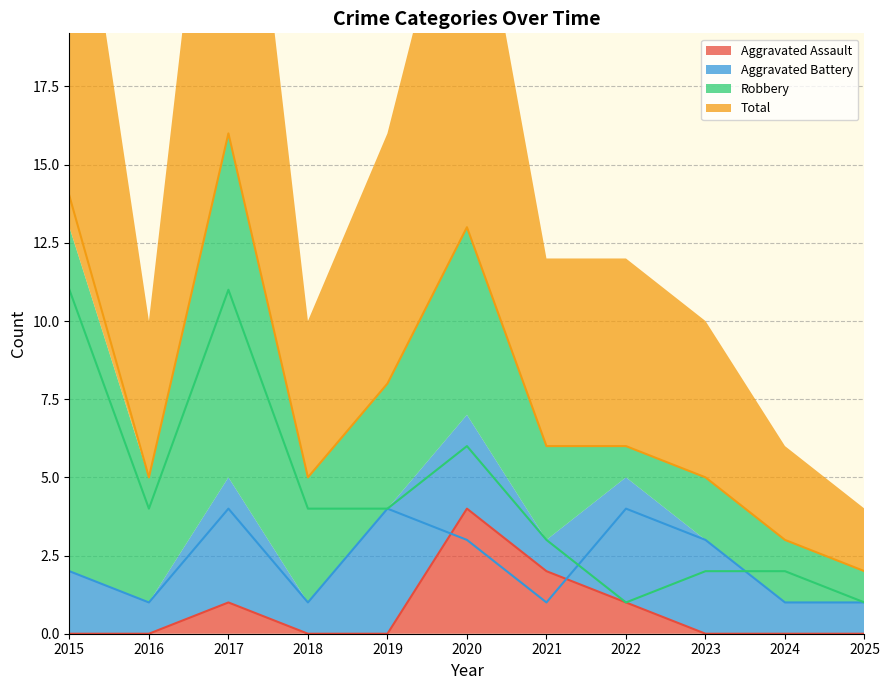

What is the difference between the maximum and minimum values in the Aggravated Battery series?

3